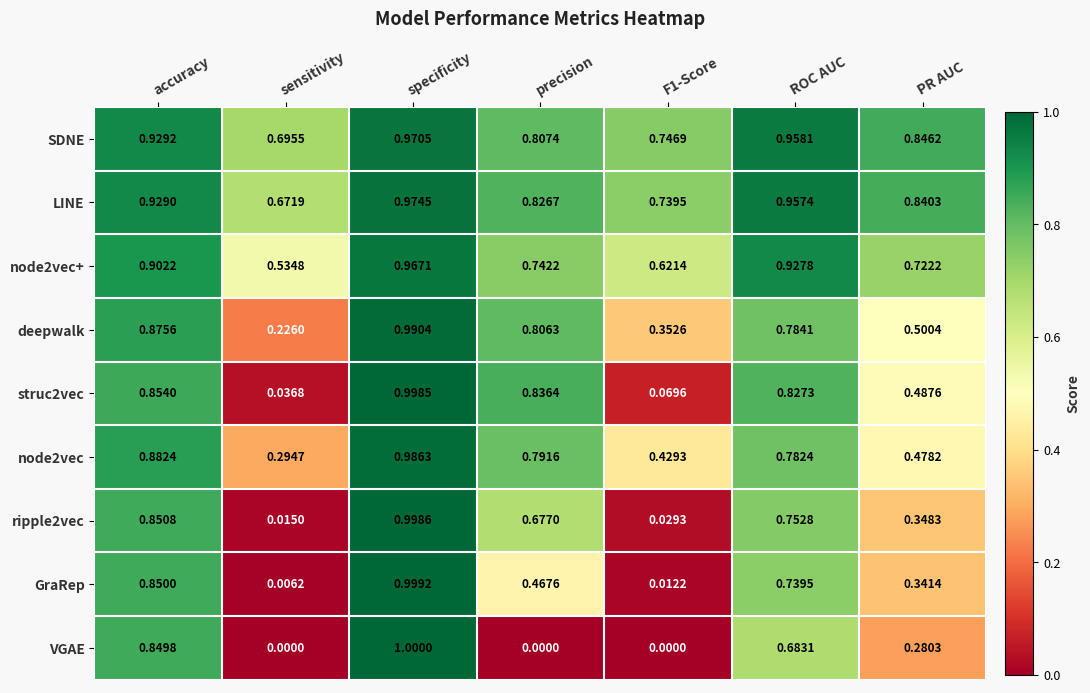

Is the value of ripple2vec at ROC AUC greater than the value of node2vec at F1-Score?

Yes